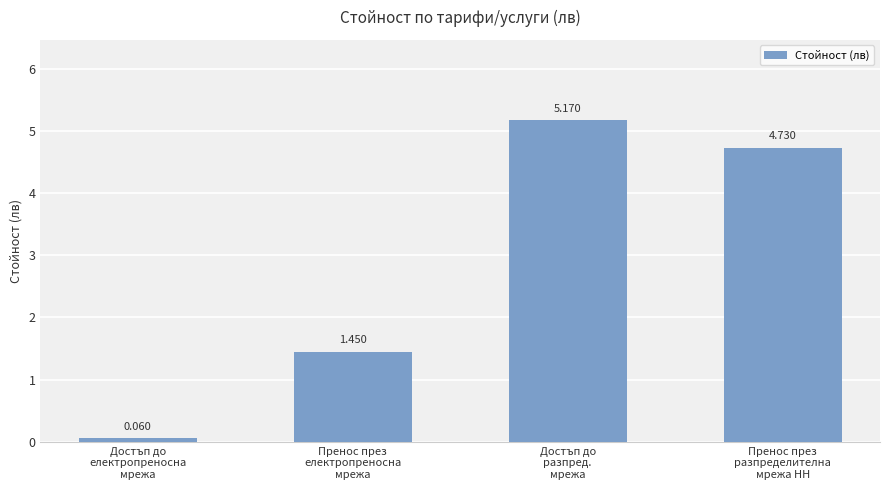

Is it true that the value at Достъп до
разпред.
мрежа is 7.9?

False